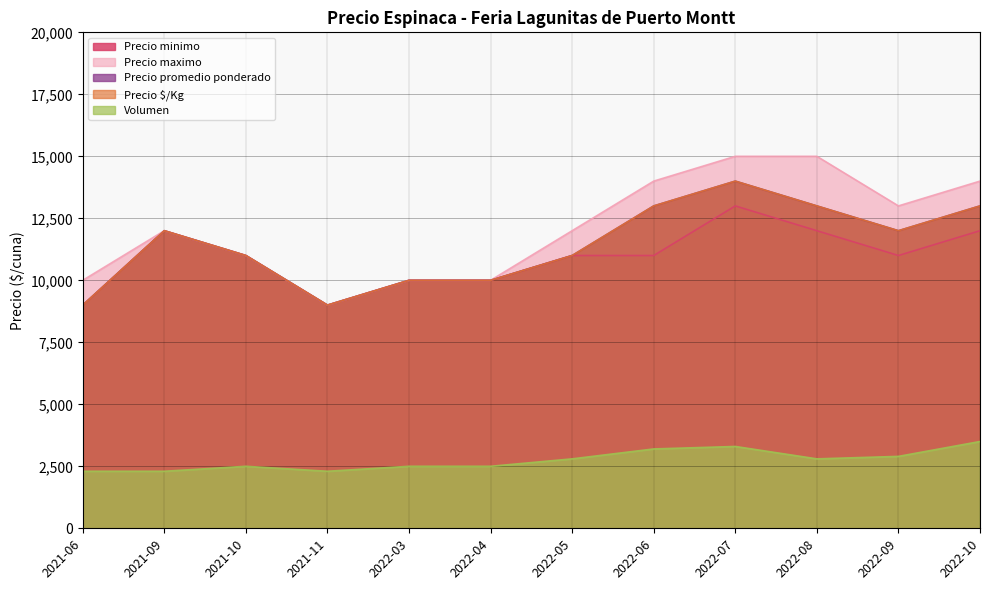

What is the approximate value of Precio promedio ponderado at 2022-08?

13000